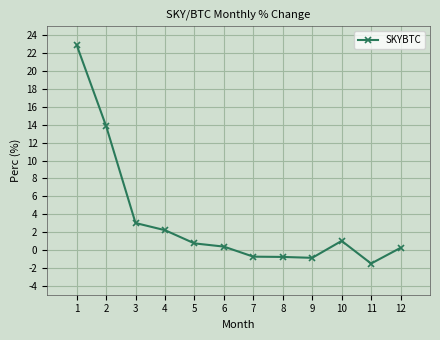

At which category does the chart reach its minimum across all series?

11